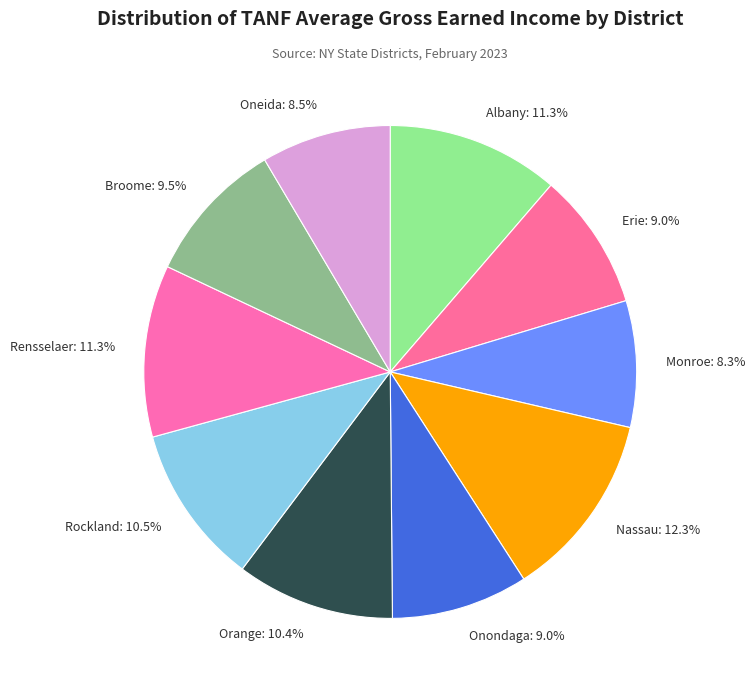

True or false: Nassau accounts for 12% of the total.

True